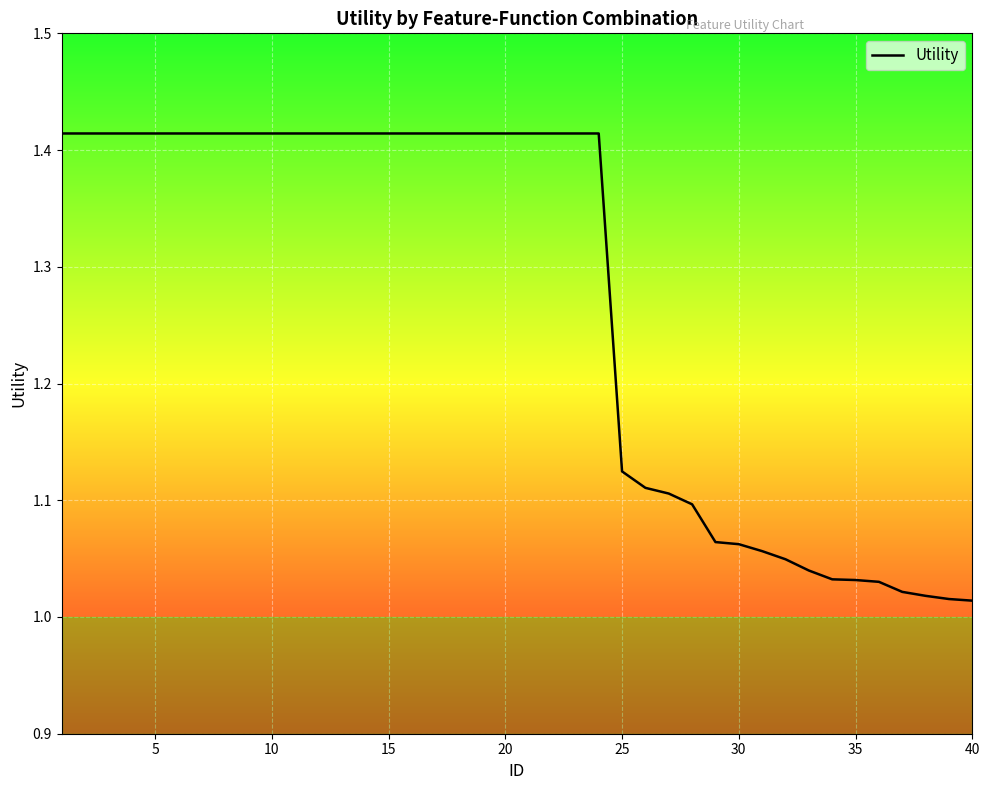

What is the difference between the maximum and minimum values?

0.4